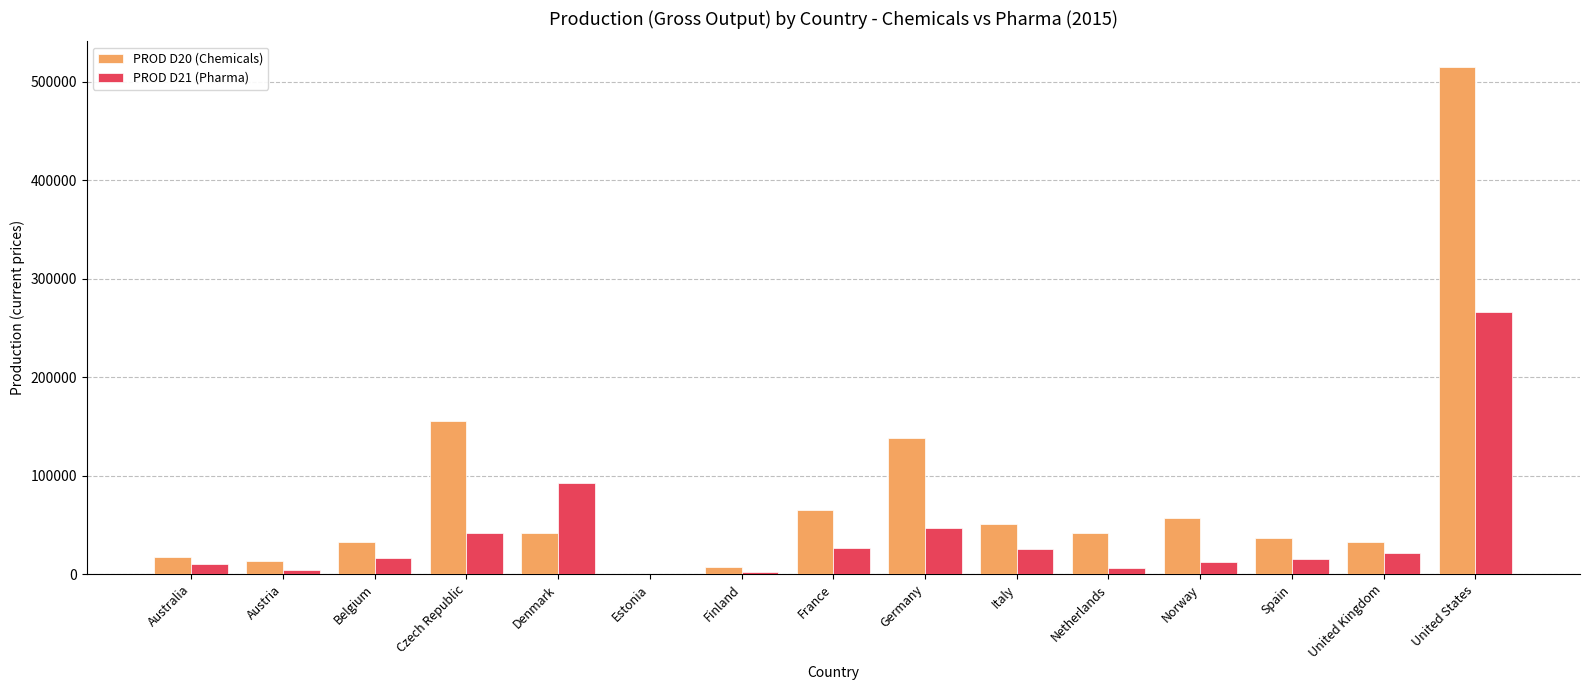

At which label is PROD D21 (Pharma) closest to 133125?

Denmark